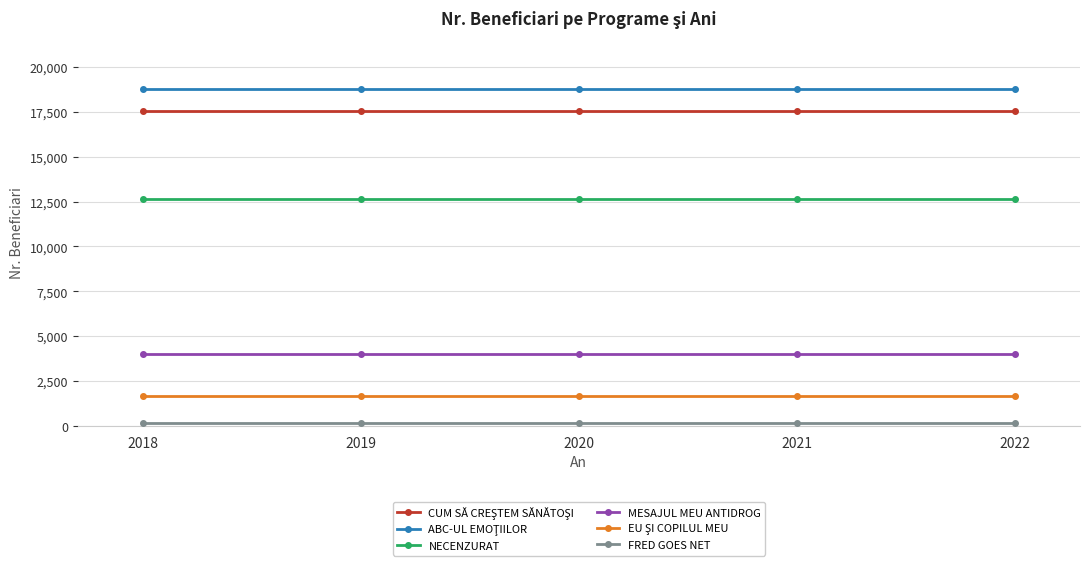

At how many categories does at least one series exceed 13684?

5